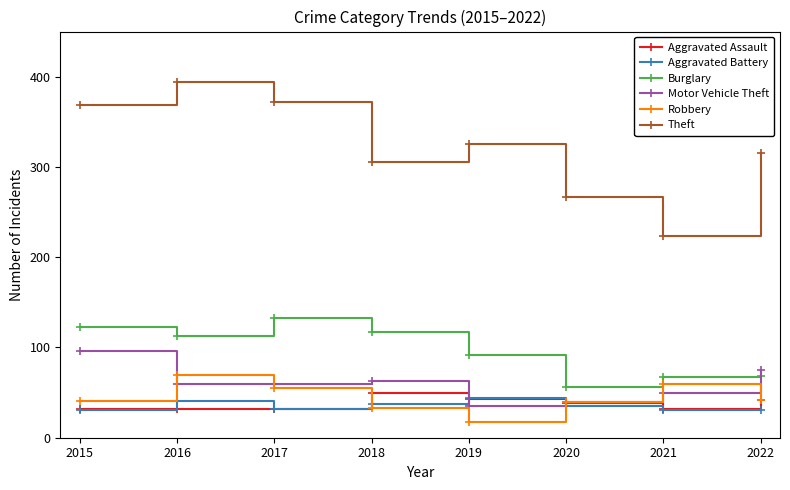

Which series has the largest total across all categories?

Theft